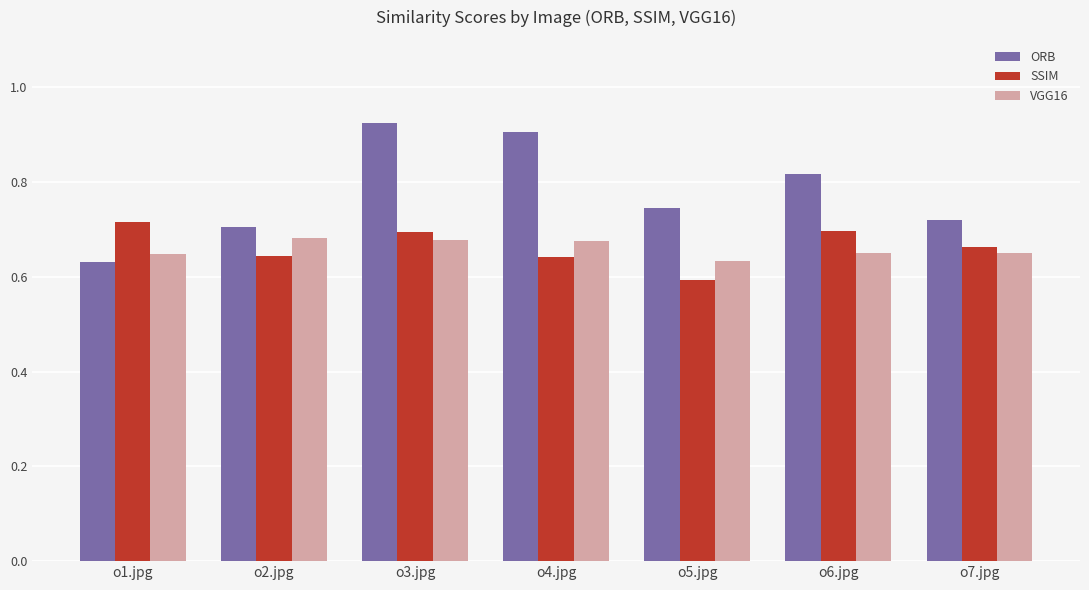

What is the difference between the highest and lowest values at o5.jpg?

0.2